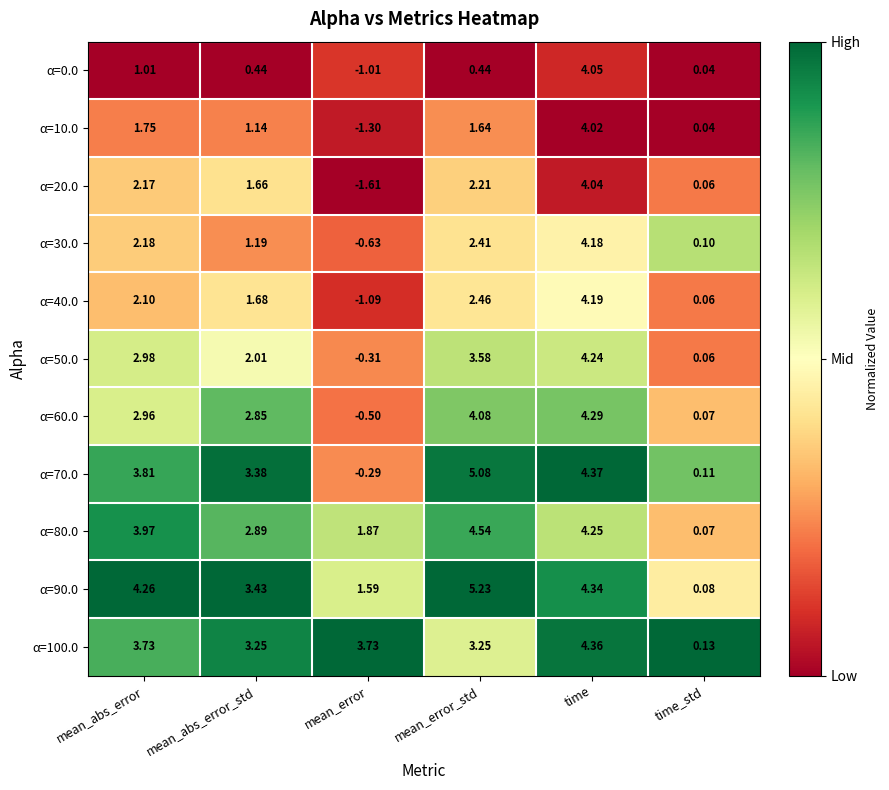

How many data points in α=30.0 are less than 2?

3